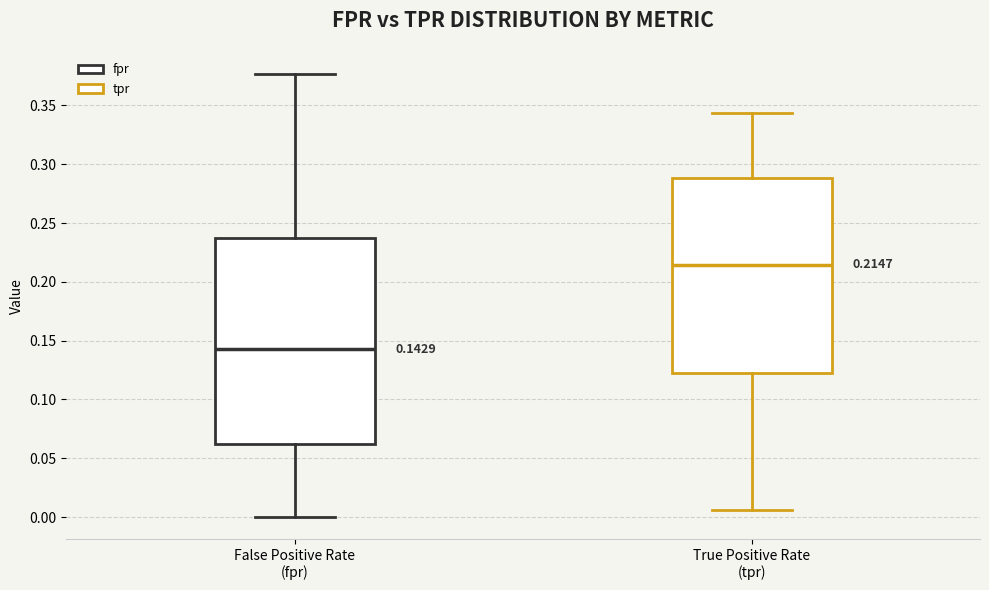

Which box's median line is the lowest?

False Positive Rate (fpr)